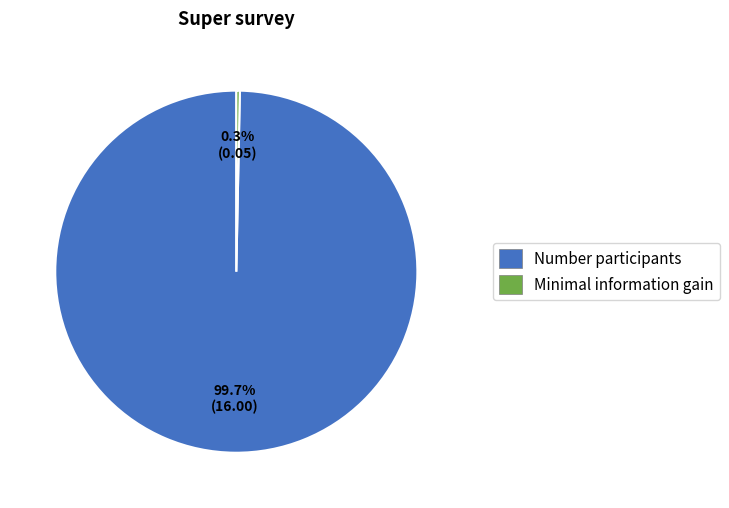

Which category has the smallest portion of the pie?

Minimal information gain